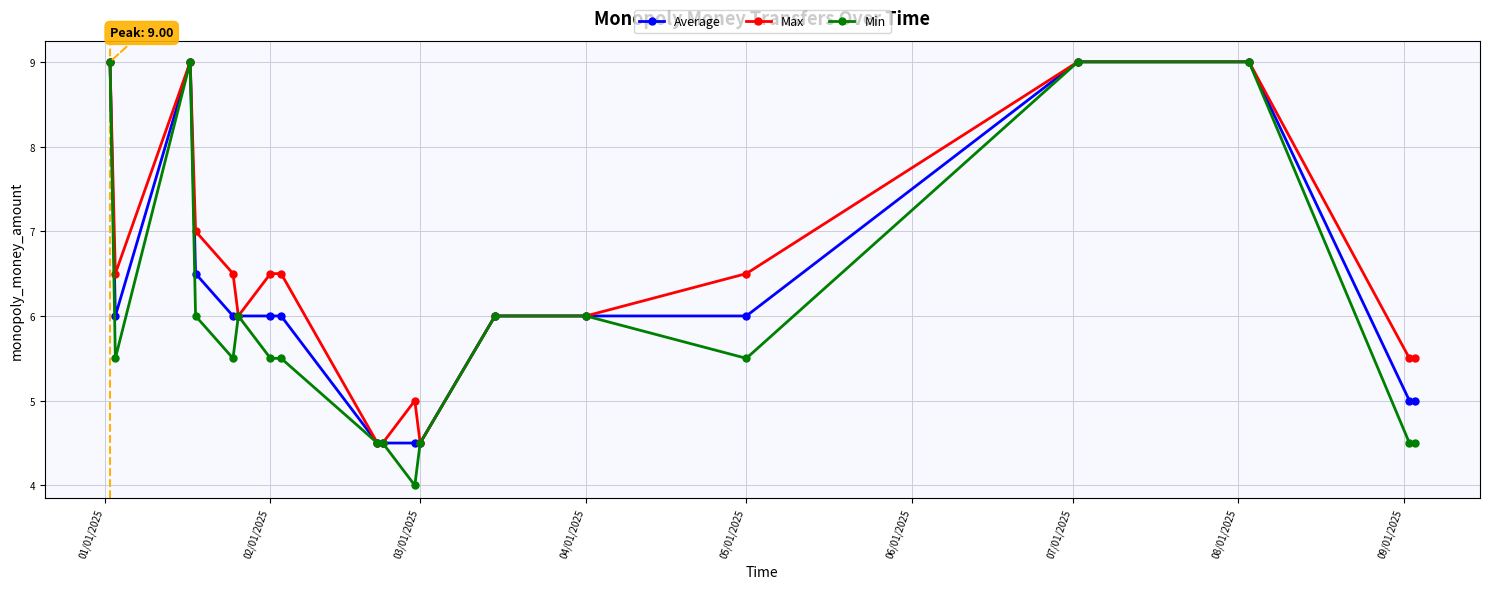

Count the number of categories in the chart.

19